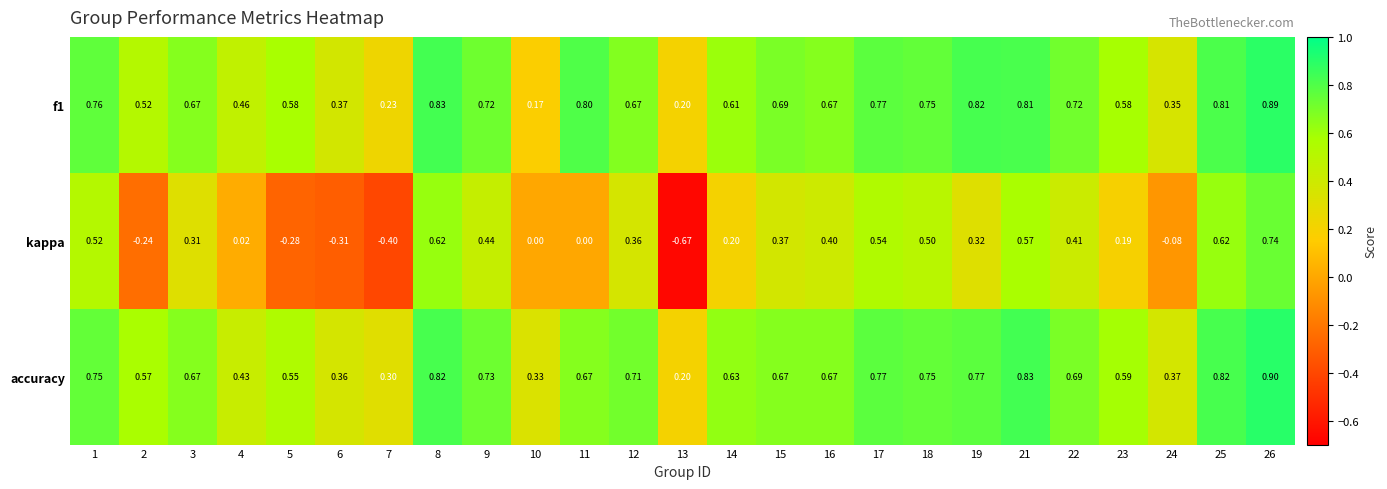

Which series changed the most between 16 and 17?

kappa